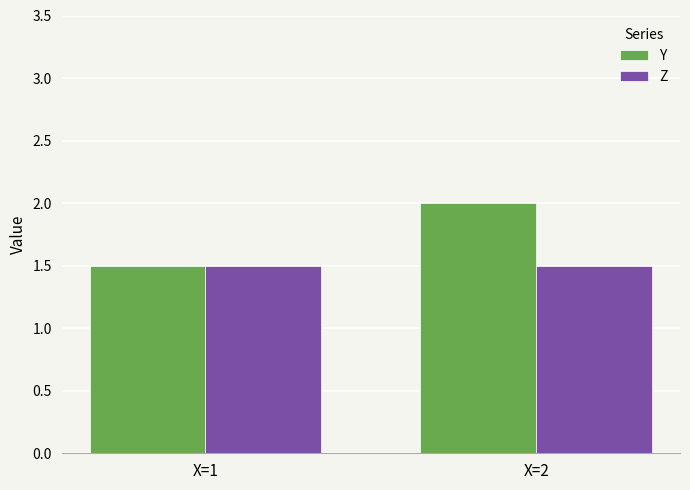

What is the value of the Z bar at the 1st from the left?

1.5